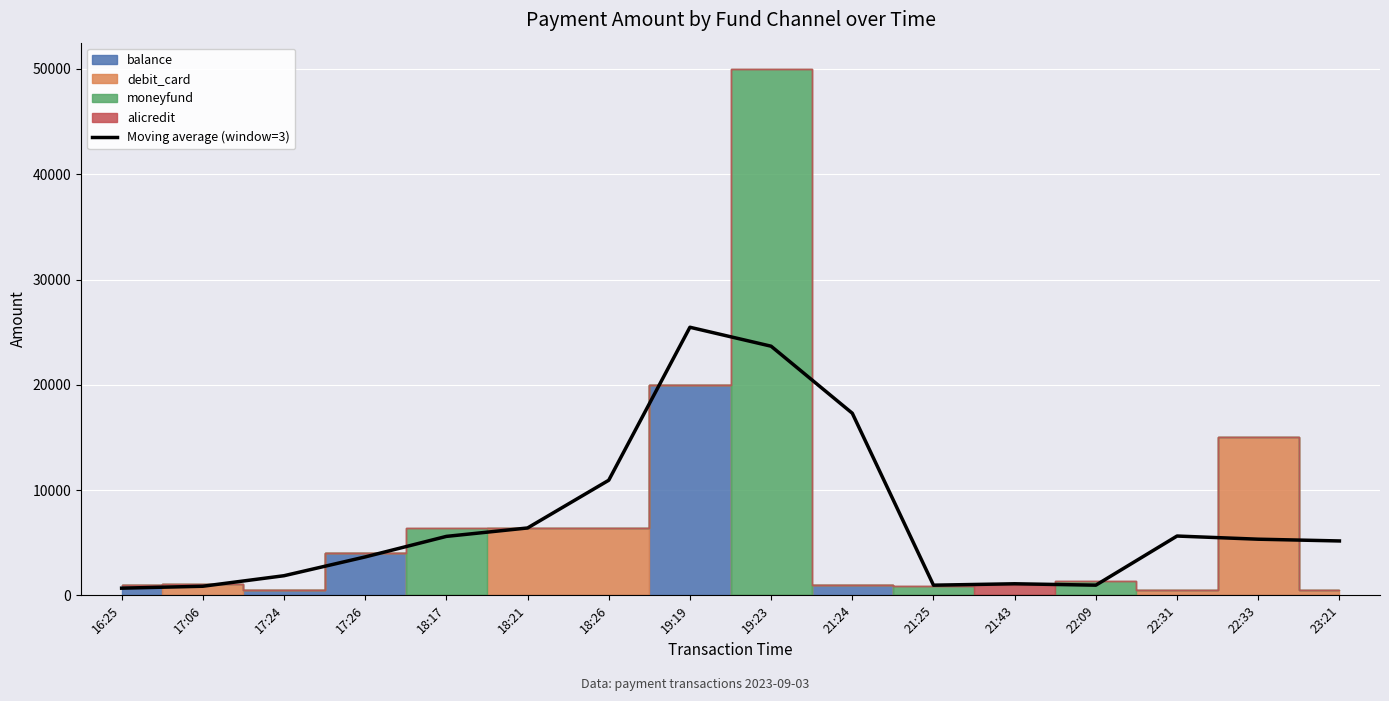

At which category does the data reach its first local peak?

19:19